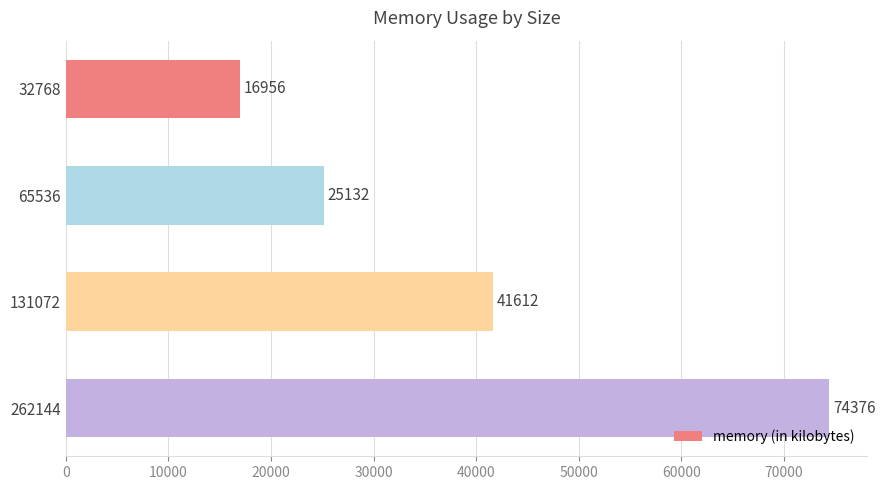

What is the value of the 3rd bar from the top?

41612